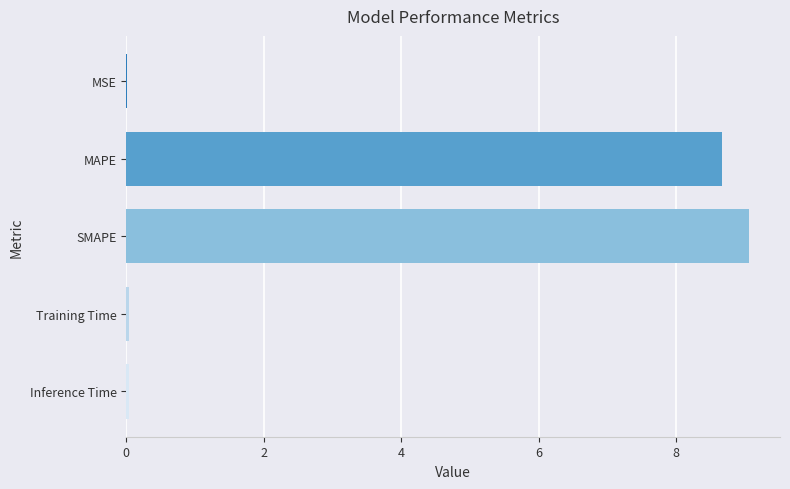

What is the sum of all values?

17.8